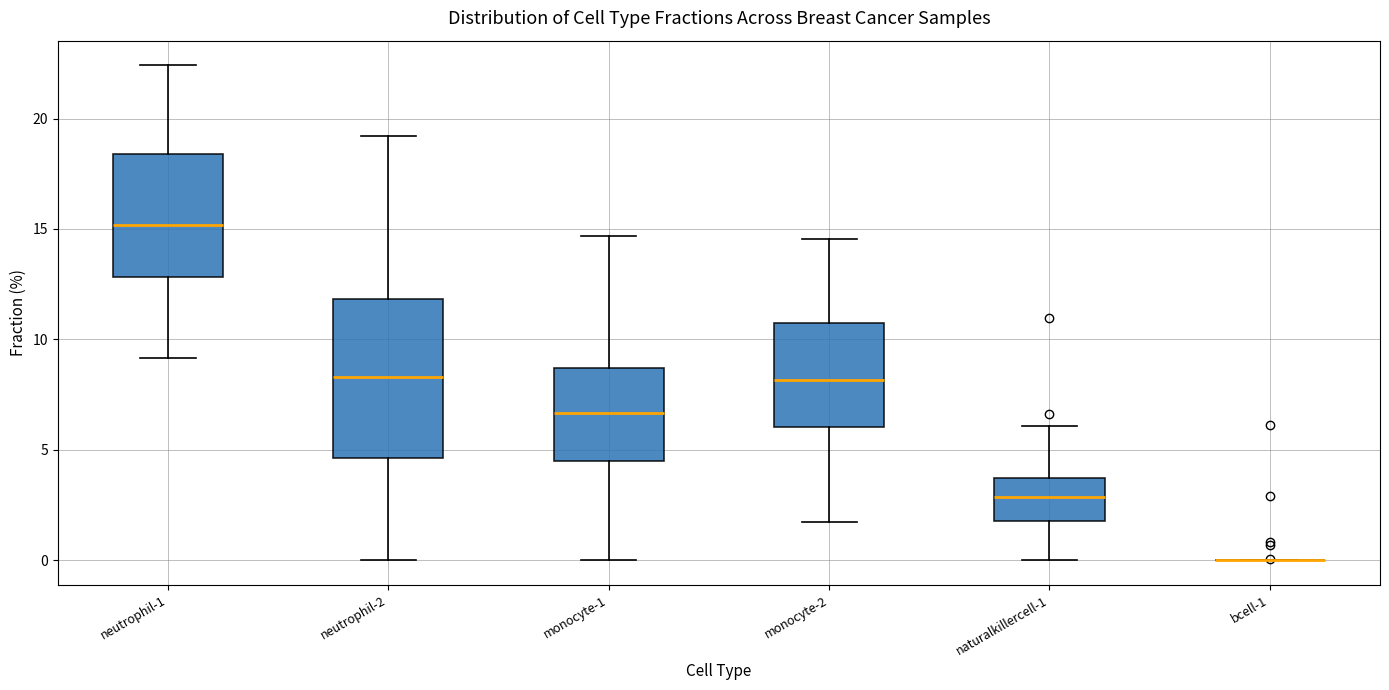

Where does the lower whisker of the box for monocyte-2 end on the y-axis? The values are not printed on the chart, so give them approximately, as read against the axis.

1.5